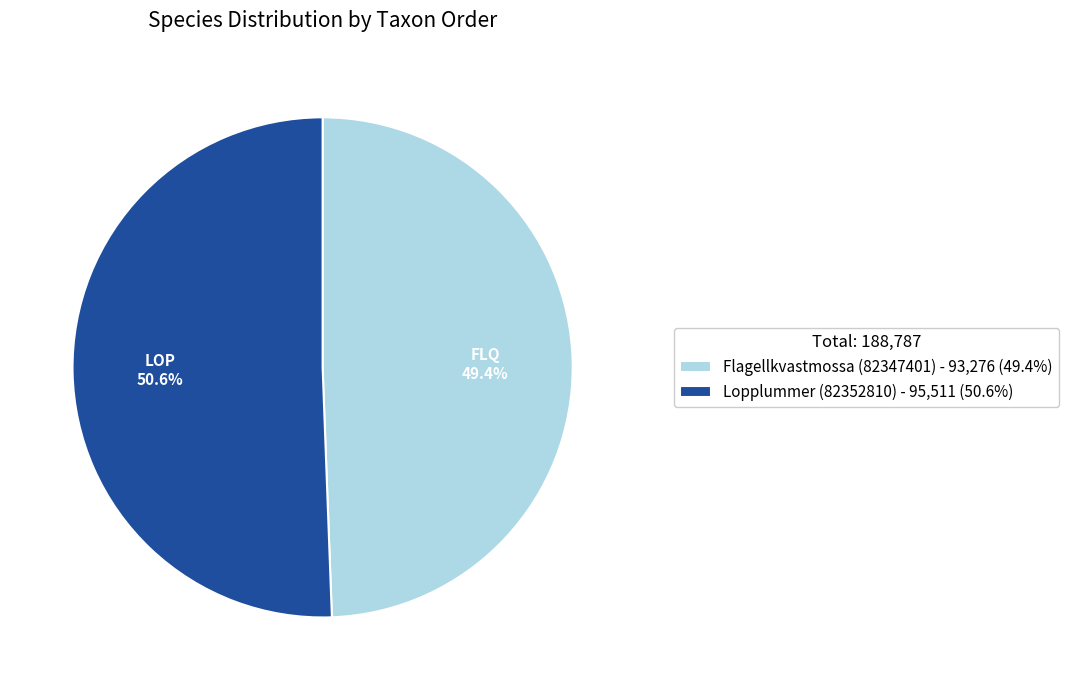

How many slices are in this pie chart?

2